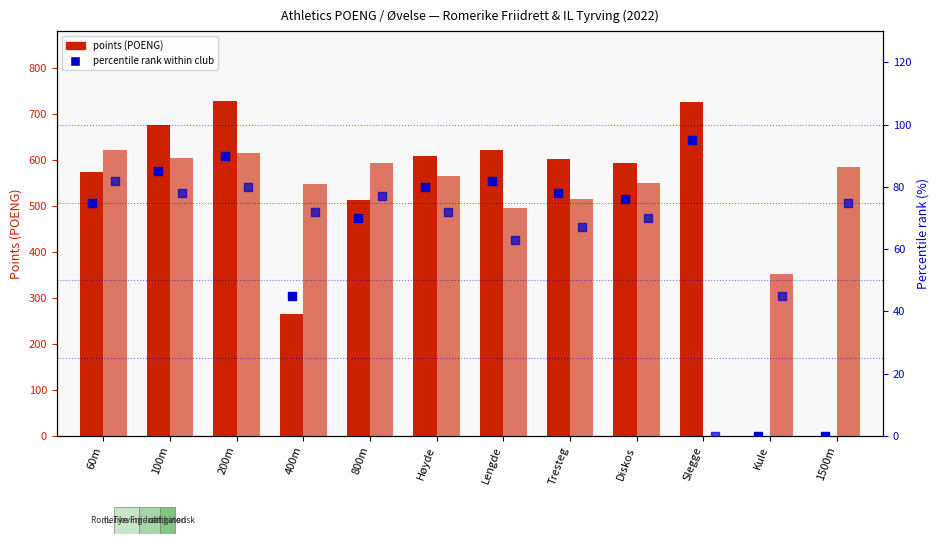

Which series has the largest Y range (max minus min)?

Romerike Friidrett (points)